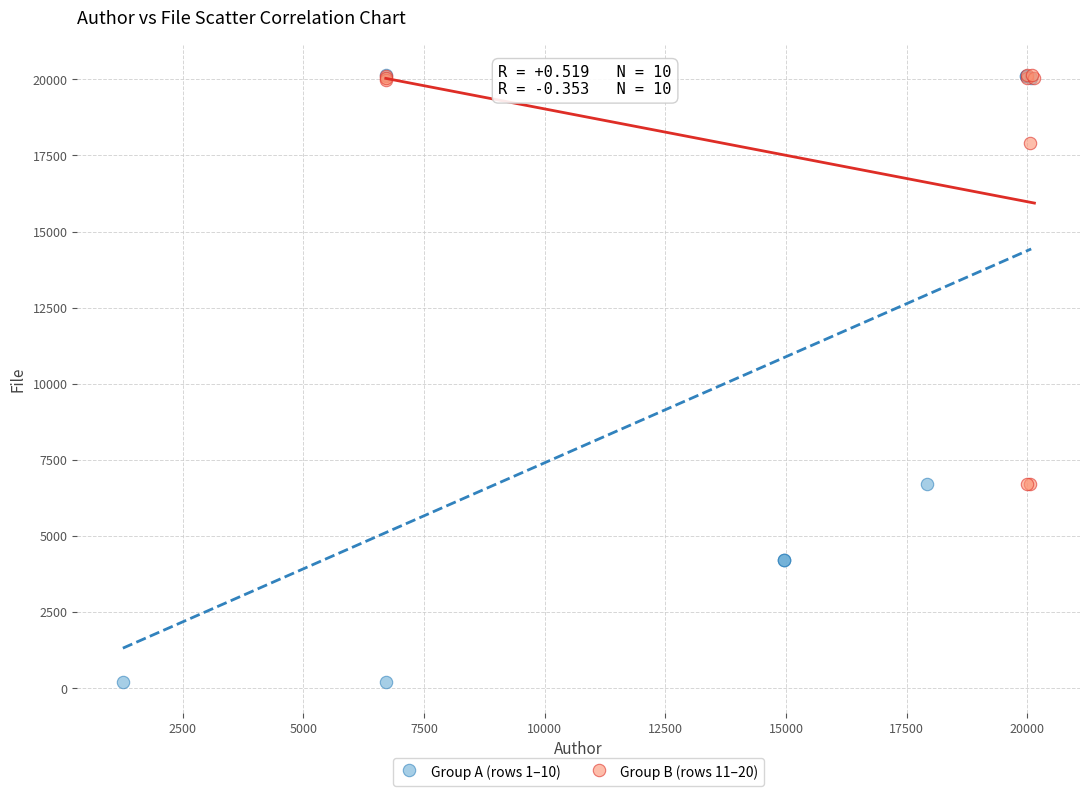

Which series contains the lowest Y value?

Group A (rows 1–10)